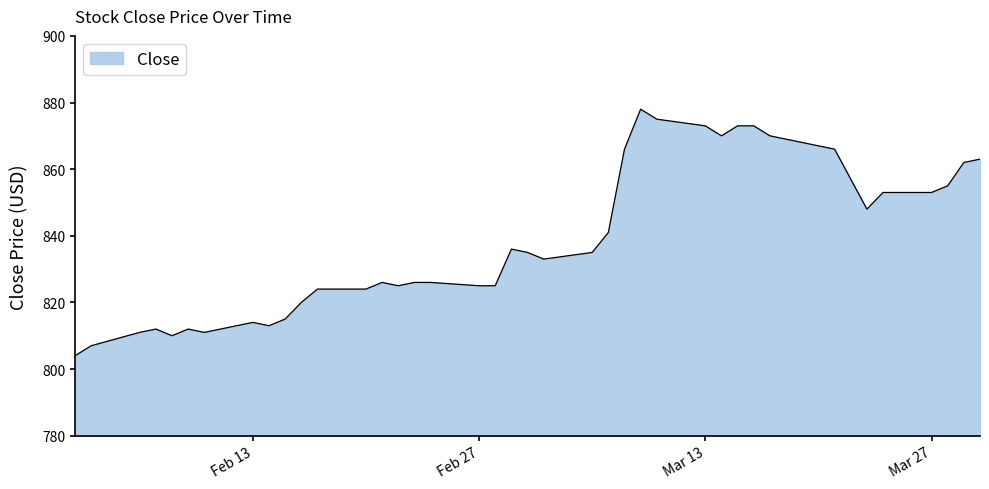

What is the smallest value displayed?

804